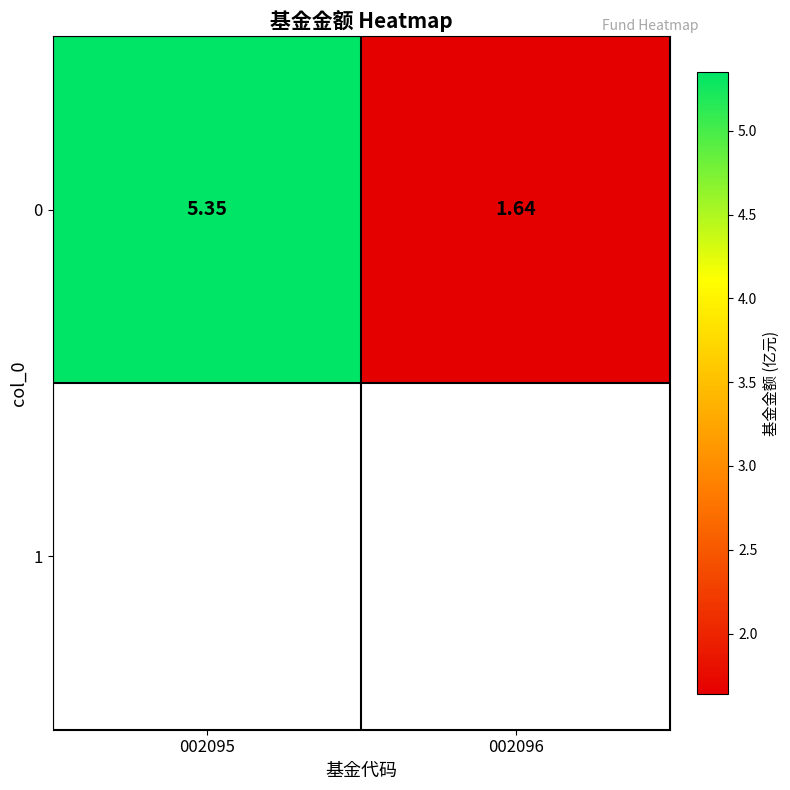

Reading left to right, what are all the values shown in this chart?

5.3	1.6